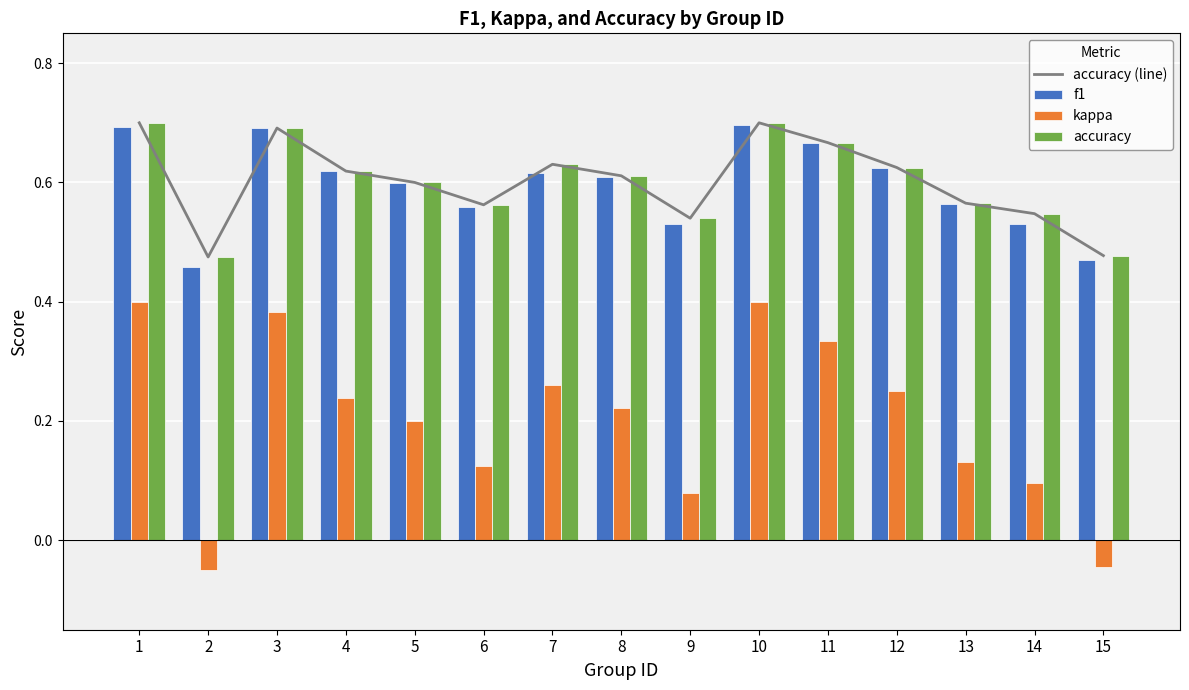

Which category has the lowest value in the accuracy (line) series?

2